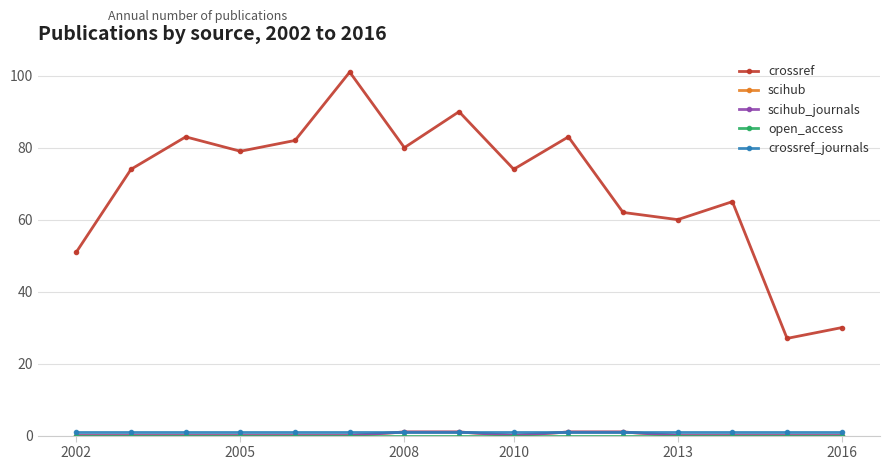

Rank the series by their maximum value, from highest to lowest.

crossref, scihub, scihub_journals, crossref_journals, open_access